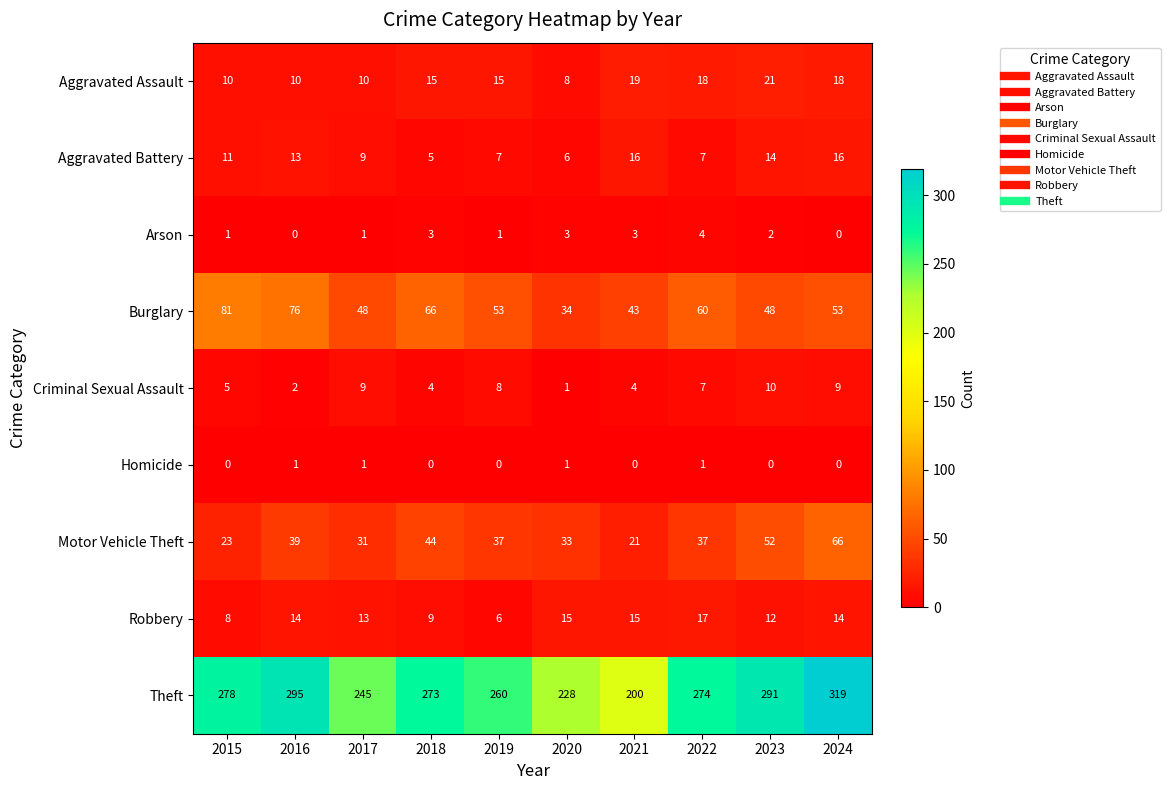

What is the highest value of the Motor Vehicle Theft series?

66